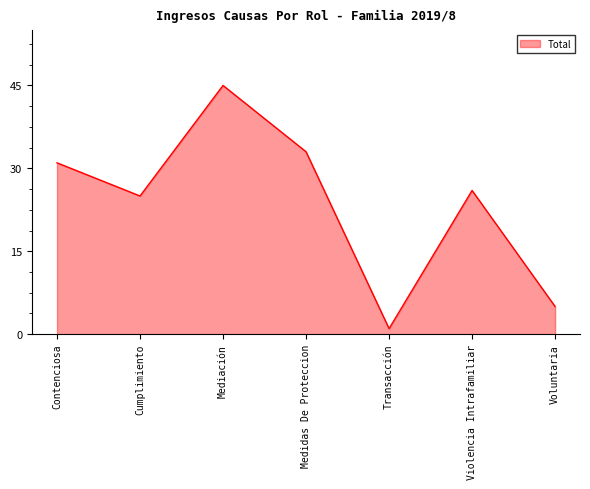

What is the ratio of the value at Contenciosa to the value at Transacción?

31.0